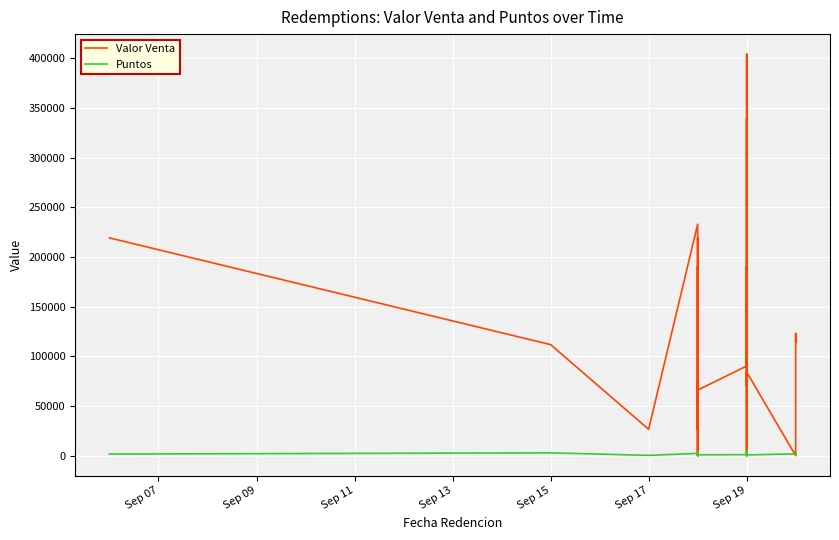

What are all the series names shown in the legend?

Valor Venta, Puntos